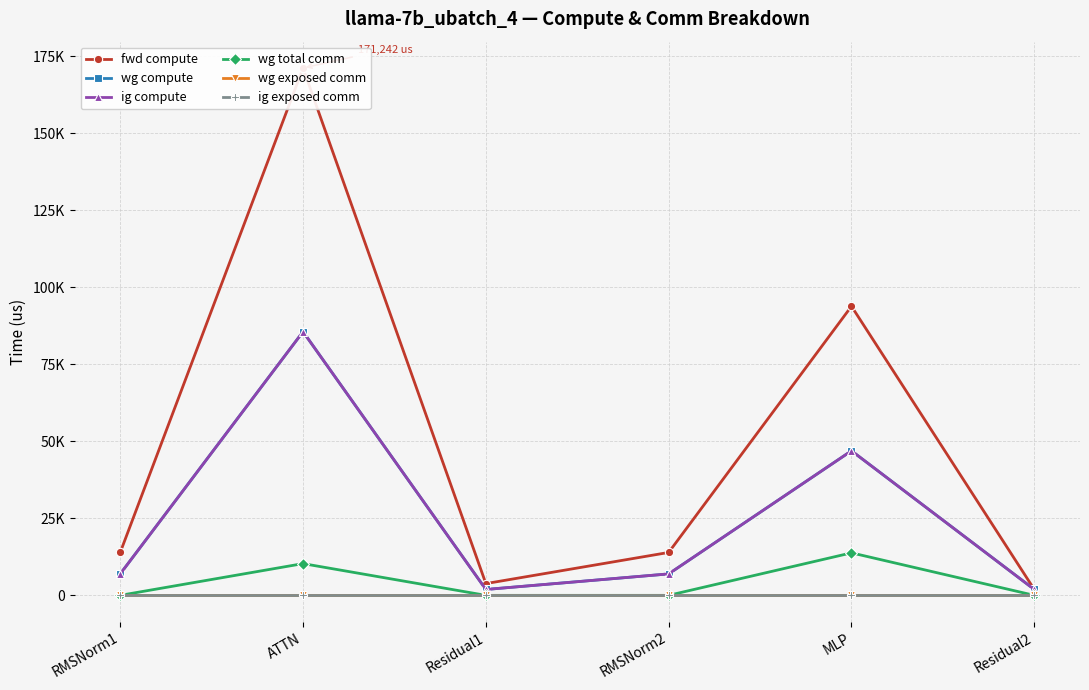

Where does the ig compute series first go above 6965?

RMSNorm1